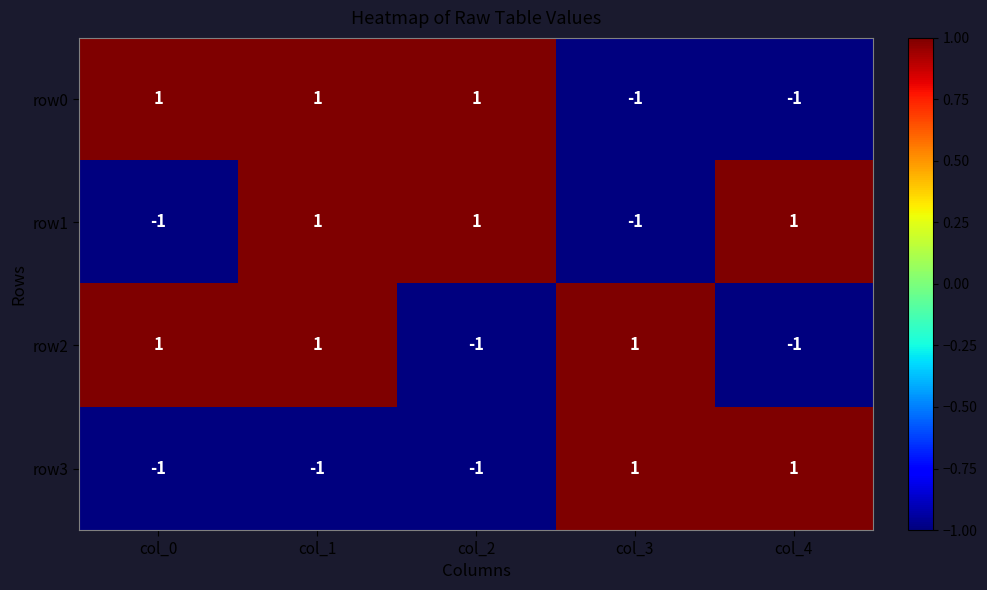

The value of row2 at col_4 is 0. True or false?

False